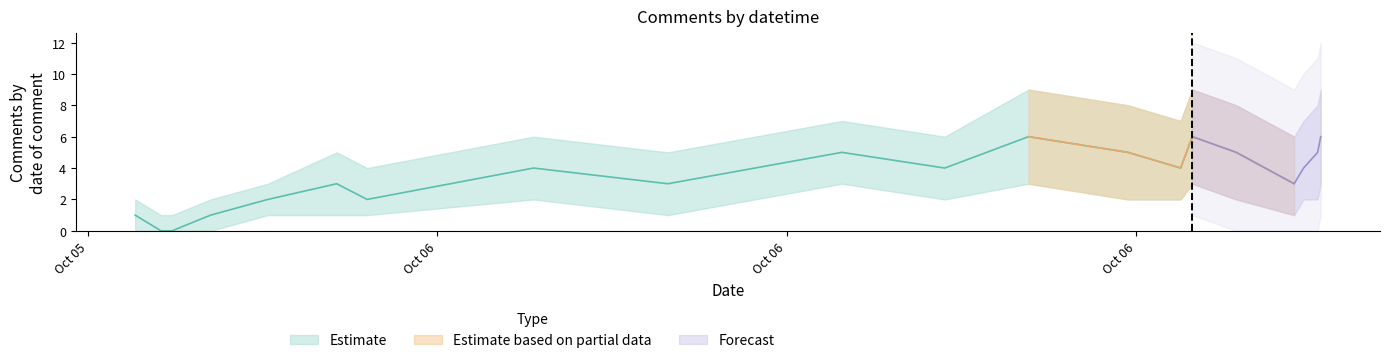

True or false: avg_sentiment_lower and avg_sentiment intersect in this chart.

False